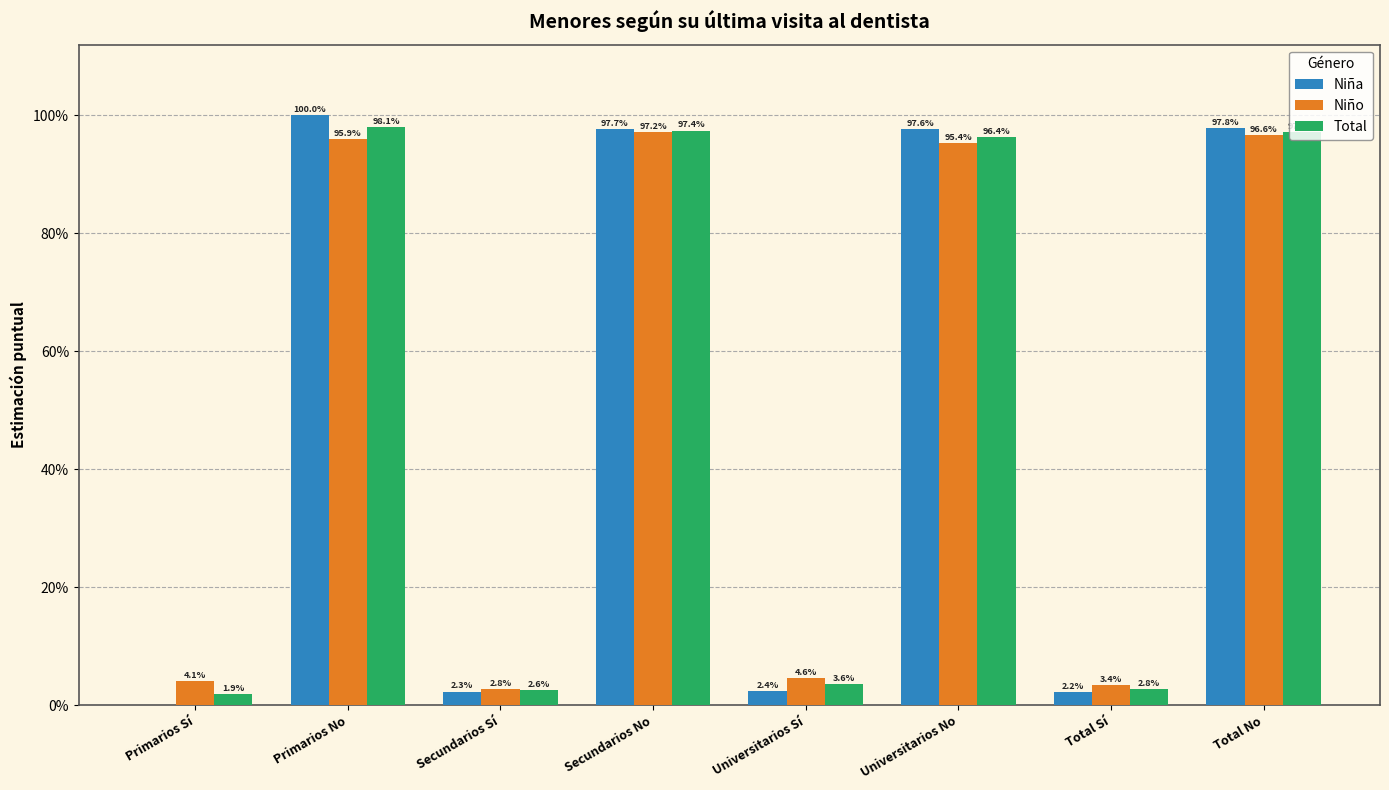

Reading left to right, transcribe all the data shown in this chart.

Niña: Primarios Sí=0.0	Primarios No=1.0	Secundarios Sí=0.0	Secundarios No=1.0	Universitarios Sí=0.0	Universitarios No=1.0	Total Sí=0.0	Total No=1.0
Niño: Primarios Sí=0.0	Primarios No=1.0	Secundarios Sí=0.0	Secundarios No=1.0	Universitarios Sí=0.0	Universitarios No=1.0	Total Sí=0.0	Total No=1.0
Total: Primarios Sí=0.0	Primarios No=1.0	Secundarios Sí=0.0	Secundarios No=1.0	Universitarios Sí=0.0	Universitarios No=1.0	Total Sí=0.0	Total No=1.0